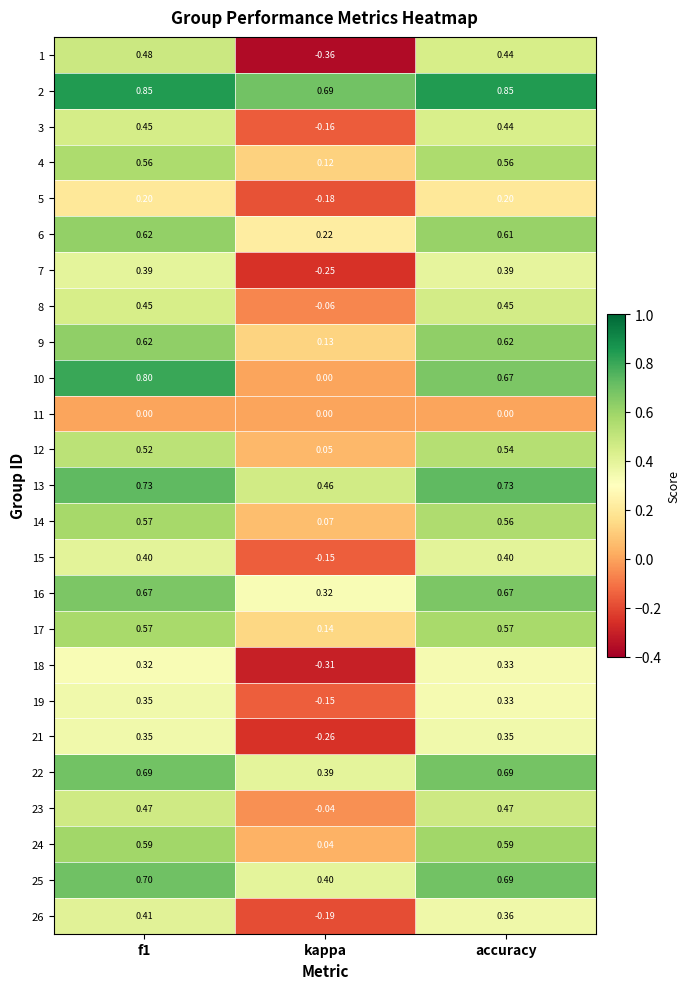

At which label is 6 closest to 0?

kappa